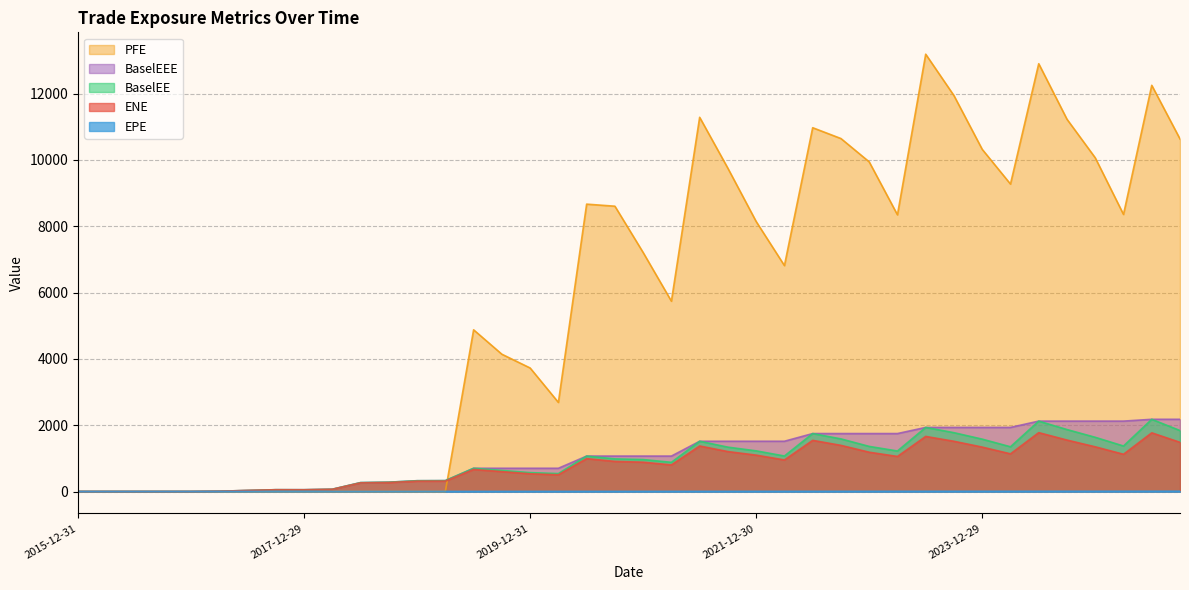

Does the chart have visible grid lines?

Yes